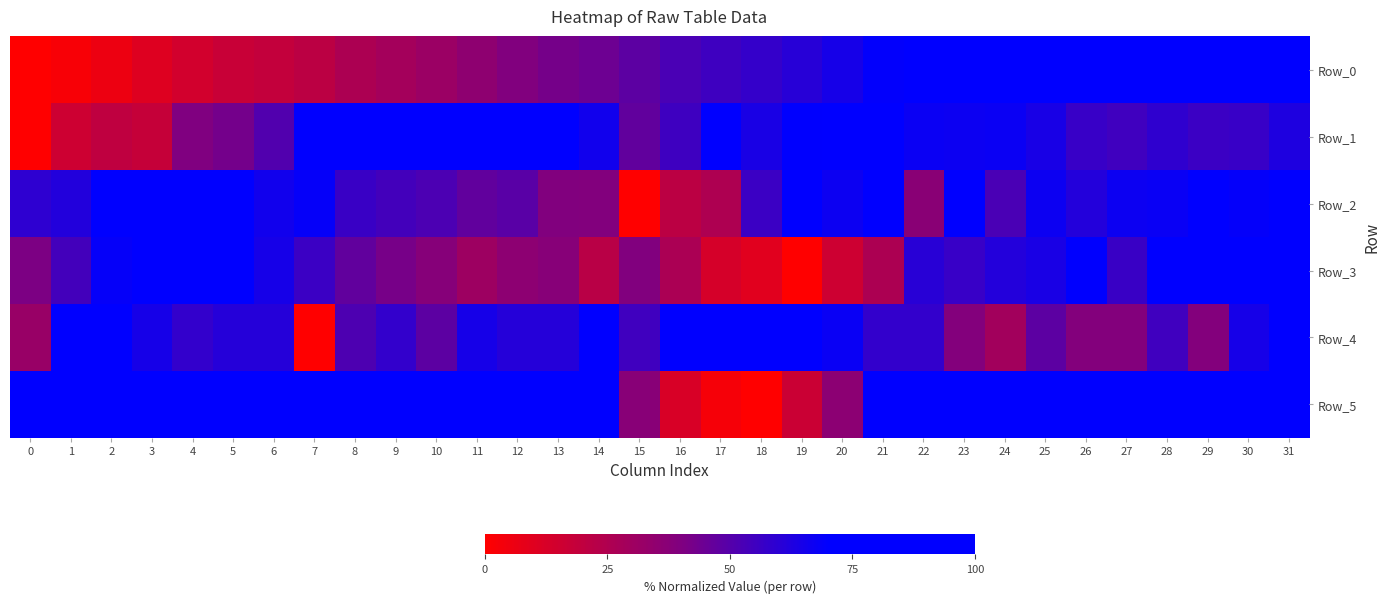

Reading right to left, transcribe all the data shown in this chart.

Row_0: 31=100.0	30=96.6	29=94.2	28=92.3	27=87.2	26=83.5	25=81.1	24=78.3	23=74.3	22=70.6	21=69.2	20=64.7	19=60.8	18=57.8	17=55.4	16=52.5	15=48.1	14=44.5	13=42.3	12=39.7	11=35.3	10=31.5	9=28.5	8=26.0	7=21.5	6=18.9	5=17.3	4=14.3	3=10.3	2=5.7	1=2.3	0=0.0
Row_1: 31=62.7	30=57.0	29=56.2	28=58.8	27=54.7	26=56.9	25=64.4	24=67.5	23=67.1	22=67.4	21=86.9	20=75.6	19=69.9	18=63.9	17=71.3	16=55.4	15=47.2	14=65.9	13=72.6	12=84.6	11=74.2	10=75.3	9=96.7	8=100.0	7=80.4	6=50.9	5=42.8	4=40.0	3=18.3	2=19.9	1=16.0	0=0.0
Row_2: 31=74.5	30=68.9	29=73.9	28=68.0	27=66.9	26=61.5	25=66.9	24=52.6	23=70.1	22=37.1	21=100.0	20=66.9	19=70.2	18=56.1	17=25.7	16=21.1	15=0.0	14=39.1	13=39.8	12=49.1	11=47.0	10=52.3	9=53.9	8=56.3	7=68.4	6=65.7	5=79.1	4=71.2	3=71.1	2=72.0	1=62.1	0=59.3
Row_3: 31=100.0	30=90.9	29=80.6	28=72.8	27=56.6	26=69.5	25=63.7	24=61.5	23=57.0	22=60.2	21=25.8	20=15.7	19=0.0	18=9.8	17=13.0	16=26.5	15=39.8	14=22.1	13=37.6	12=35.9	11=30.6	10=38.1	9=42.0	8=47.1	7=56.1	6=64.7	5=70.3	4=72.6	3=79.9	2=68.5	1=54.0	0=40.7
Row_4: 31=71.0	30=64.5	29=38.7	28=54.8	27=38.7	26=38.7	25=48.4	24=29.0	23=38.7	22=58.1	21=58.1	20=67.7	19=74.2	18=100.0	17=93.5	16=74.2	15=54.8	14=90.3	13=61.3	12=61.3	11=64.5	10=48.4	9=58.1	8=51.6	7=0.0	6=61.3	5=61.3	4=58.1	3=64.5	2=71.0	1=71.0	0=32.3
Row_5: 31=88.9	30=100.0	29=90.3	28=95.8	27=95.8	26=91.7	25=97.2	24=94.4	23=81.9	22=93.1	21=80.6	20=36.1	19=16.7	18=0.0	17=2.8	16=12.5	15=37.5	14=80.6	13=95.8	12=100.0	11=100.0	10=91.7	9=90.3	8=98.6	7=93.1	6=95.8	5=86.1	4=97.2	3=100.0	2=97.2	1=93.1	0=97.2